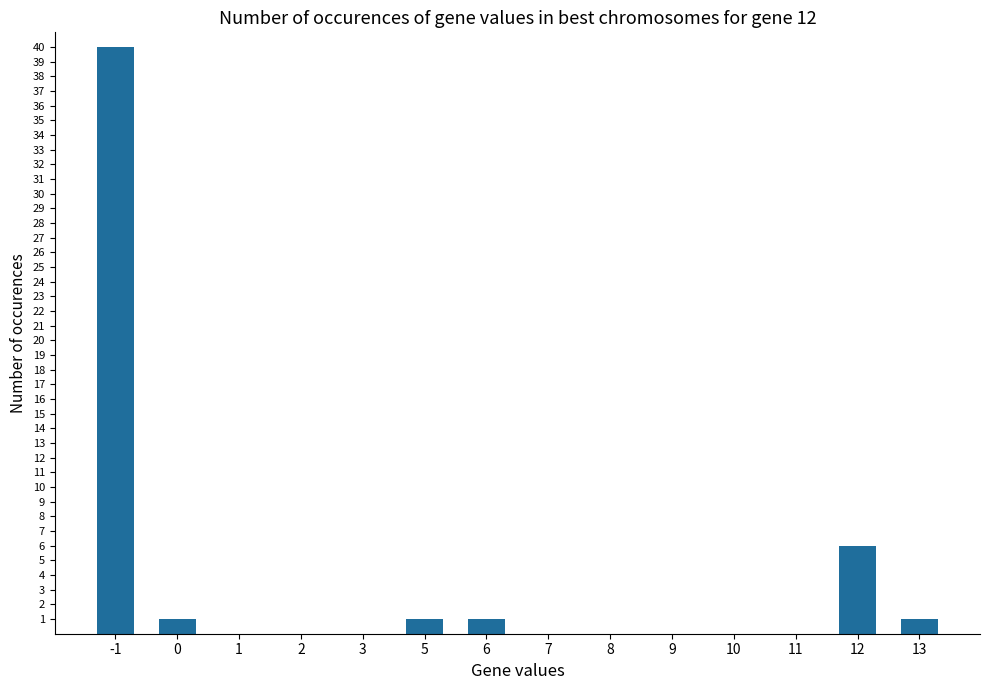

Where is the data nearest to the value 20?

12